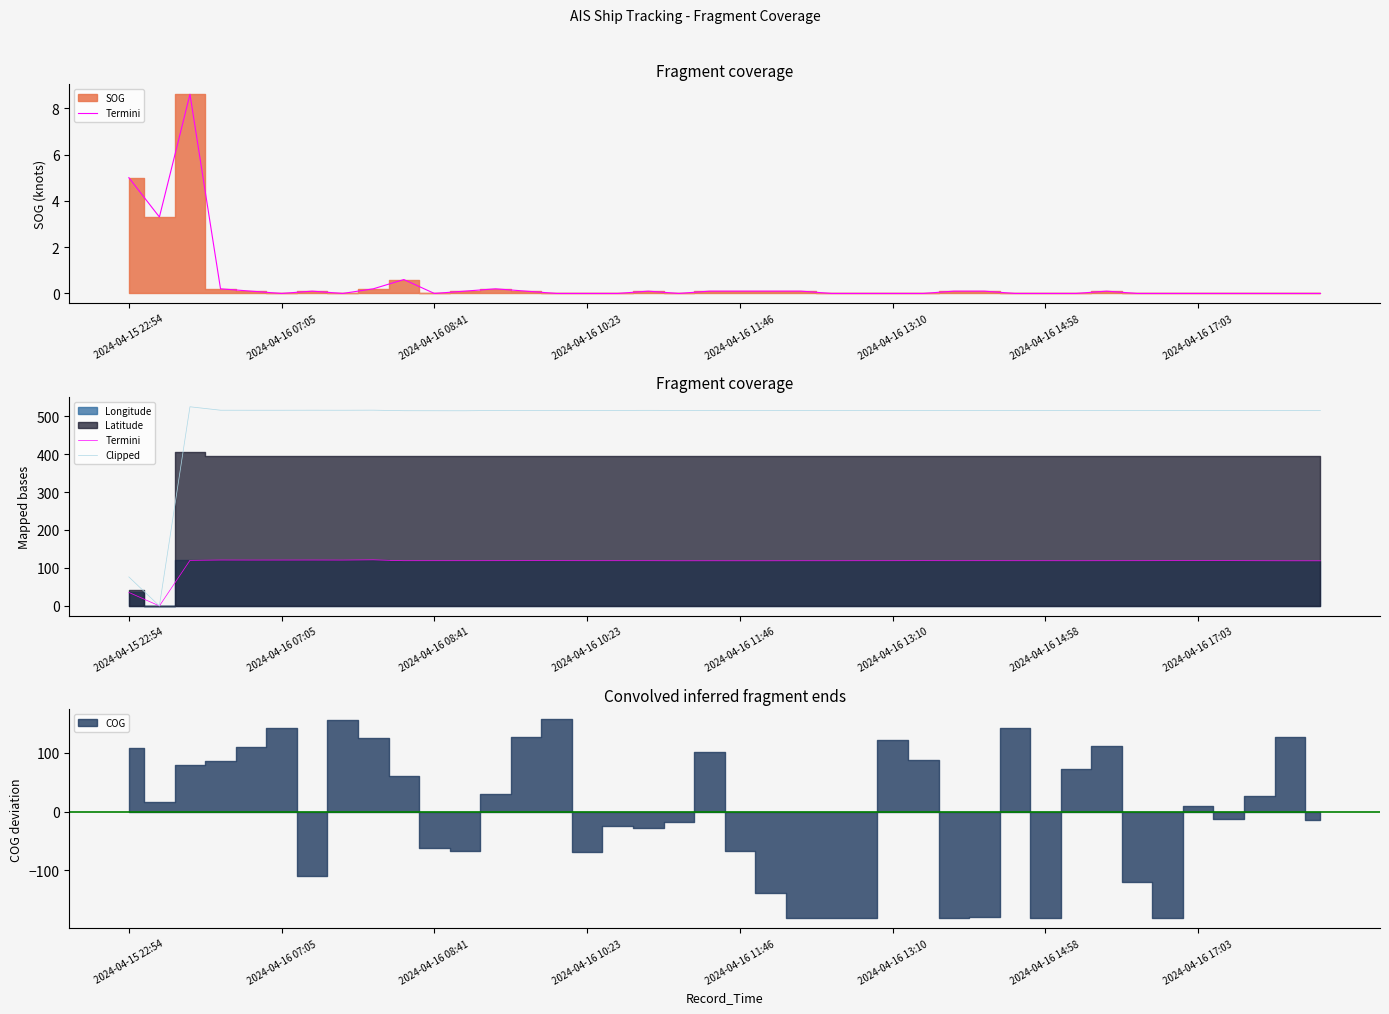

True or false: Clipped and Termini cross at least once.

False